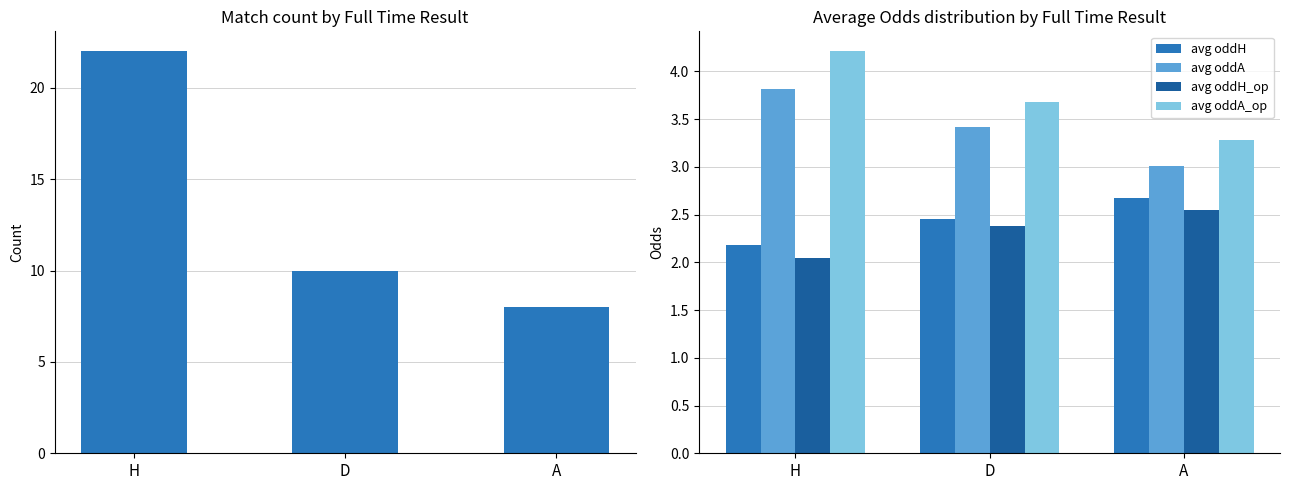

The value of Match Count at D is 10.0. True or false?

True